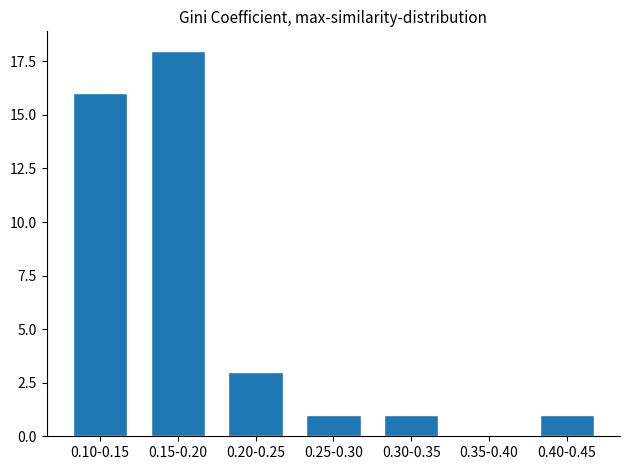

Reading left to right, list all the values displayed in this chart.

0.10-0.15=16	0.15-0.20=18	0.20-0.25=3	0.25-0.30=1	0.30-0.35=1	0.35-0.40=0	0.40-0.45=1